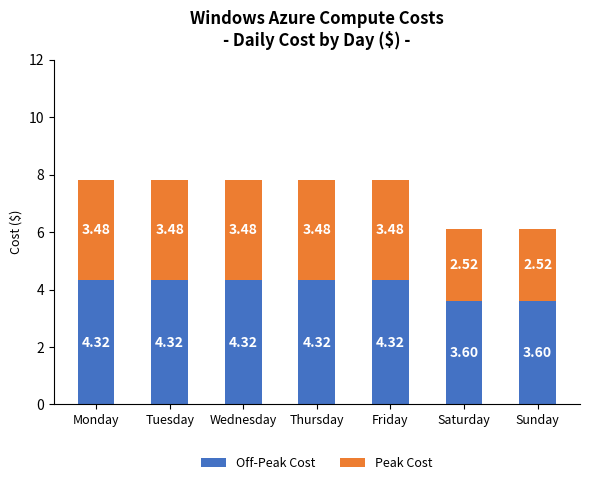

What is the total value across all series at Friday?

7.8